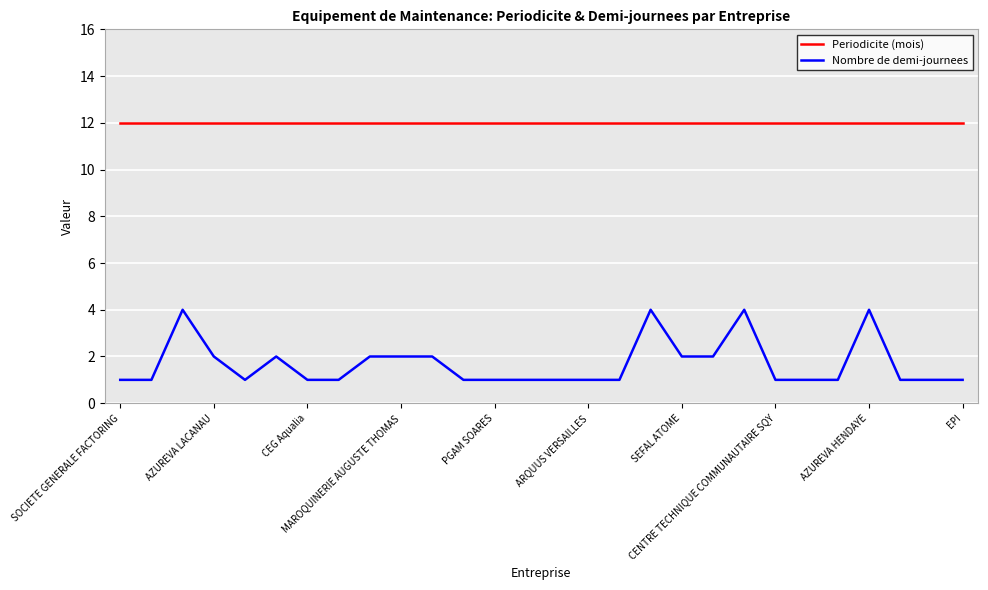

At how many categories does at least one series exceed 1?

28